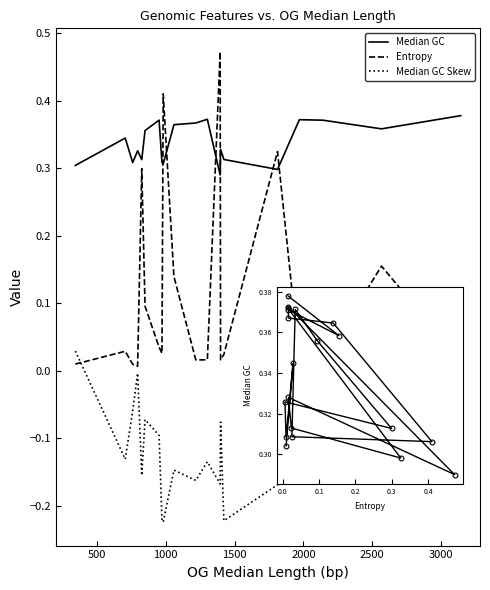

Which series has the largest total across all categories?

Median GC